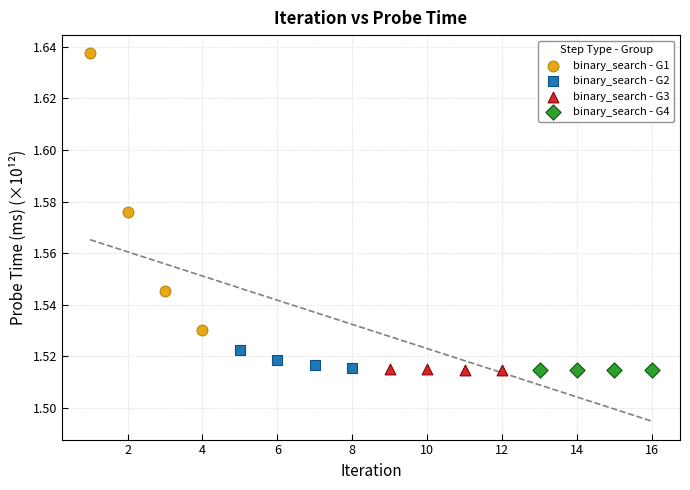

Which series reaches the maximum Y coordinate?

binary_search - G1